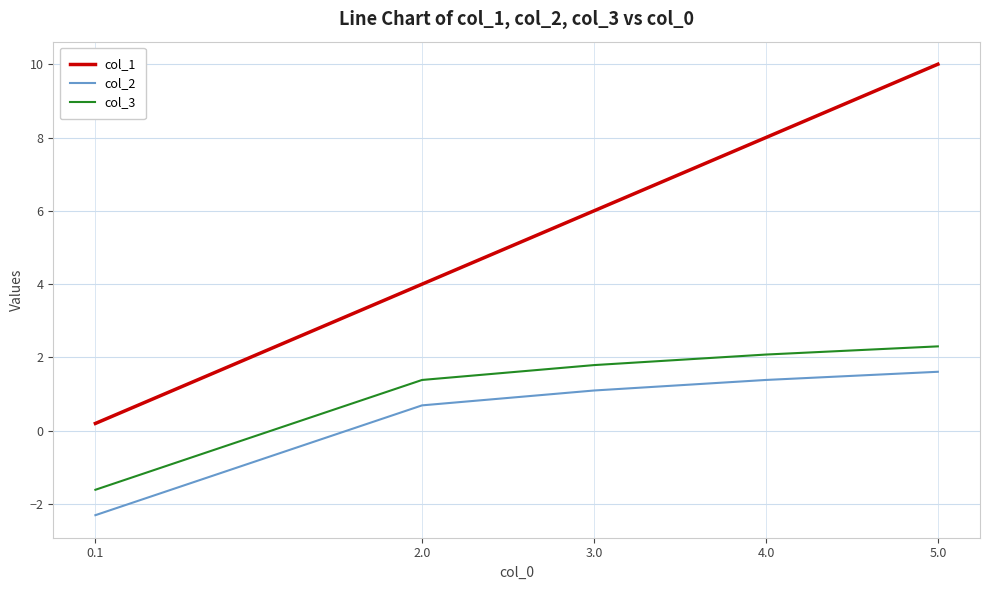

Reading left to right, transcribe all the data shown in this chart.

col_1: 0.2	4.0	6.0	8.0	10.0
col_2: -2.3	0.7	1.1	1.4	1.6
col_3: -1.6	1.4	1.8	2.1	2.3